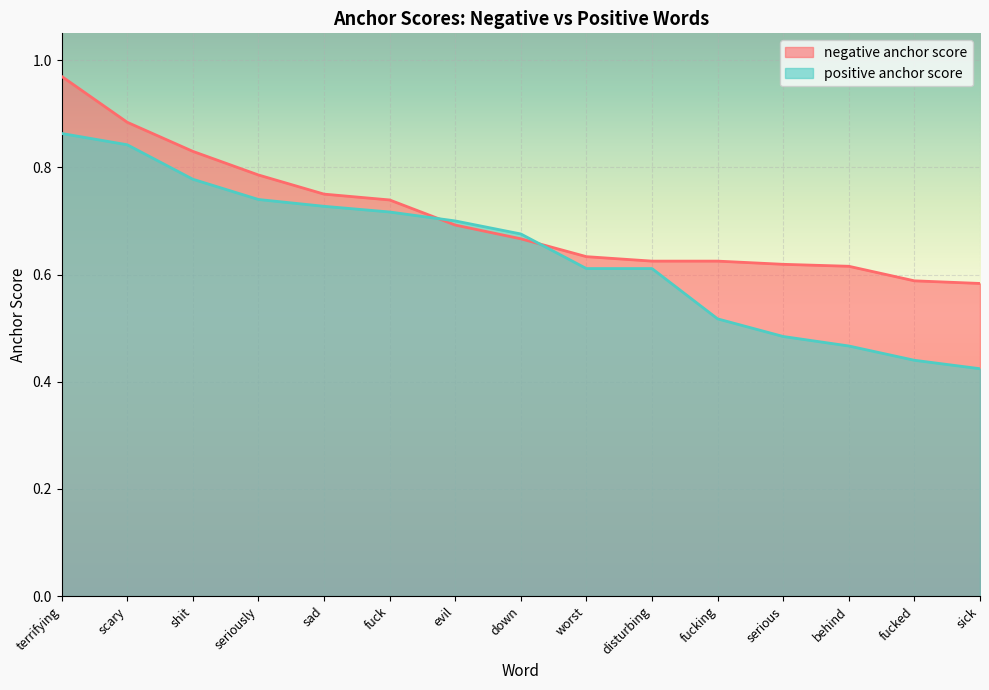

What is the approximate value of negative anchor score at fucking?

0.6